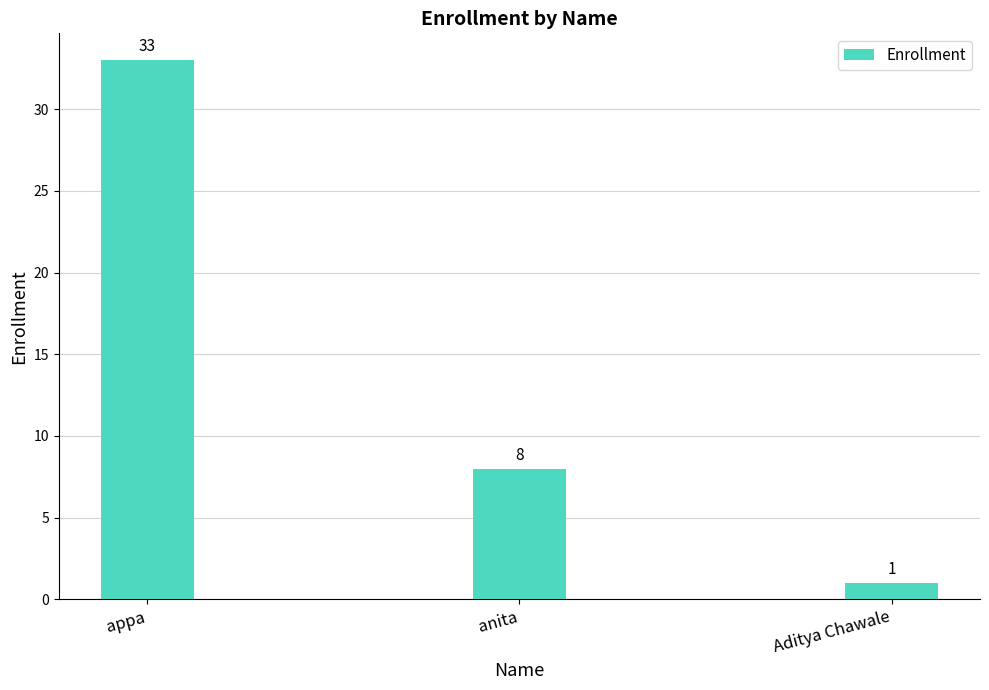

Is it true that the value at appa is 54?

False